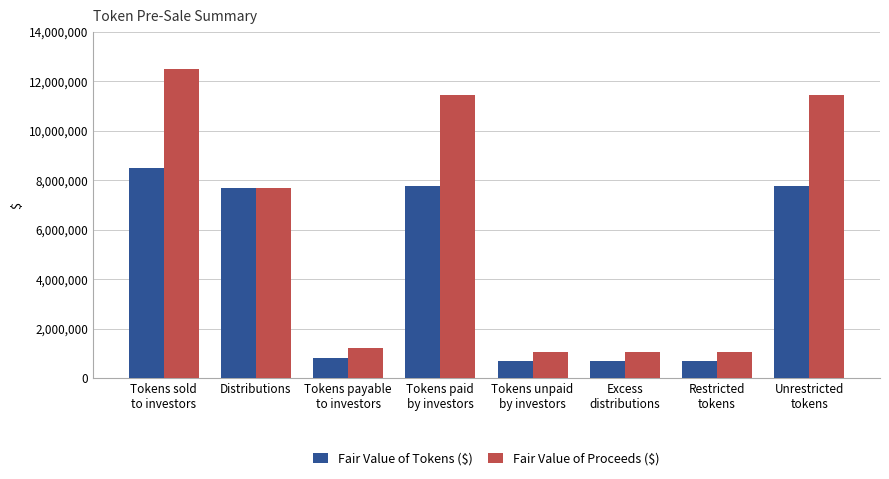

At which label is Fair Value of Proceeds ($) closest to 6774975?

Distributions